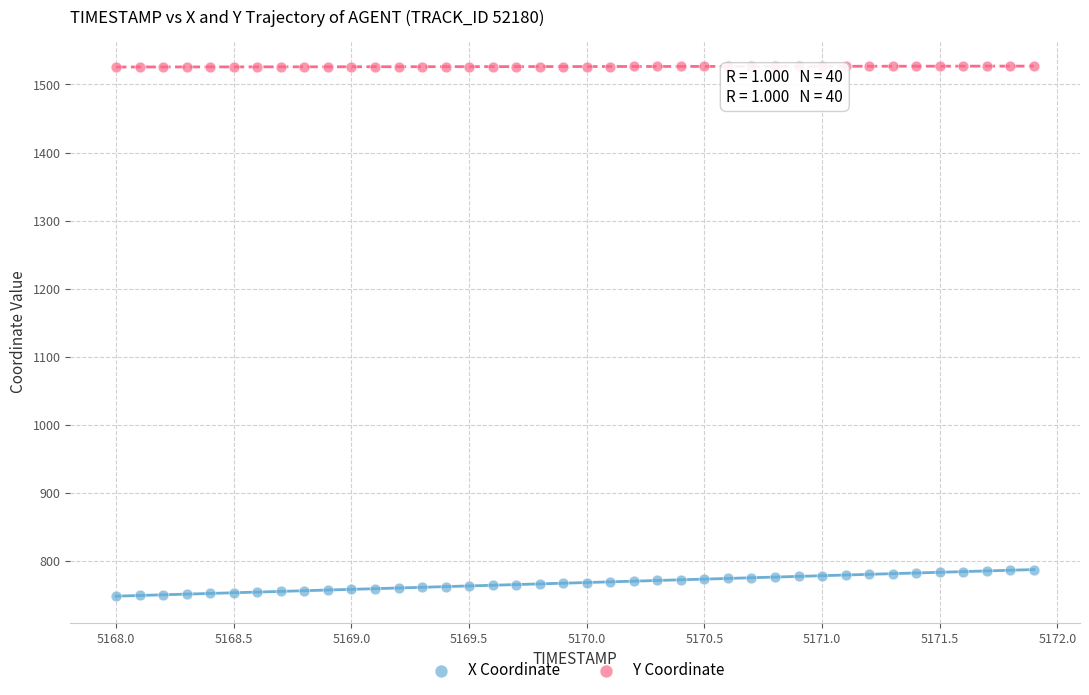

Which series contains the highest Y value?

Y Coordinate